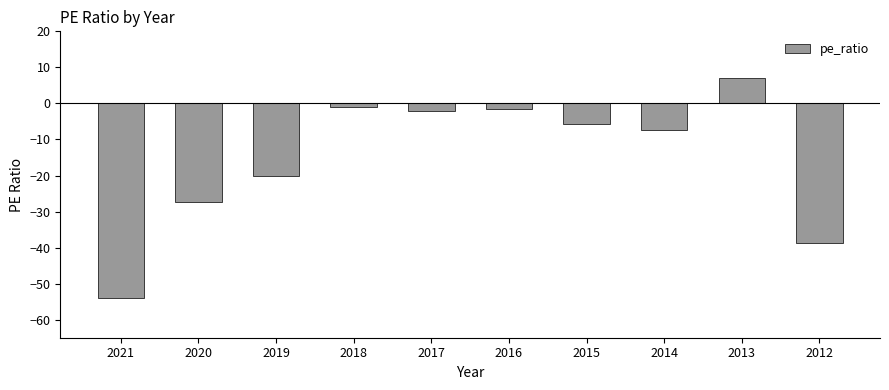

The value at 2017 is -2.2. True or false?

True